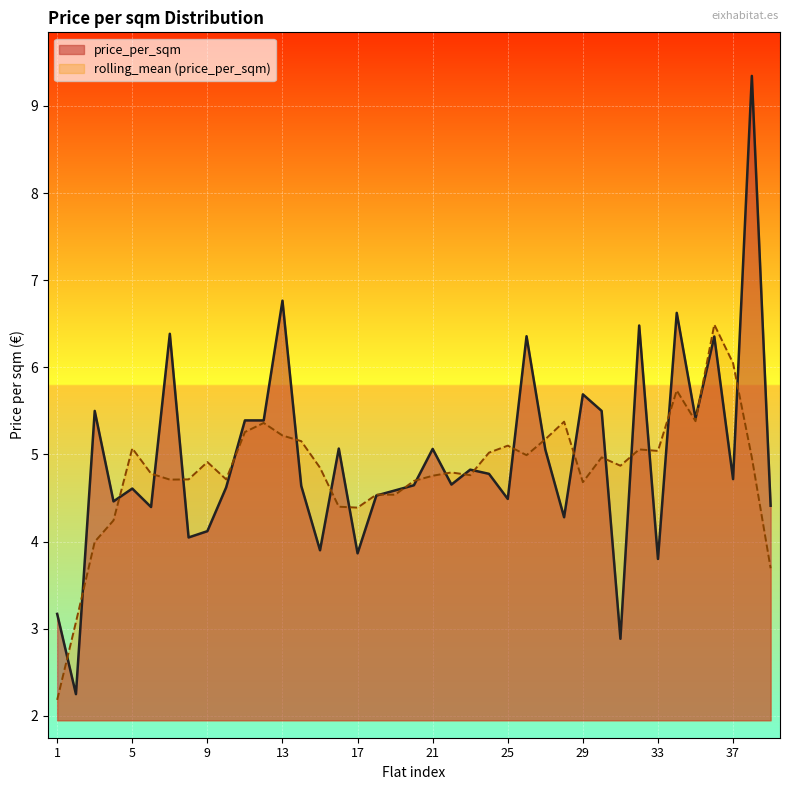

What is the difference between the maximum and minimum values?

7.1